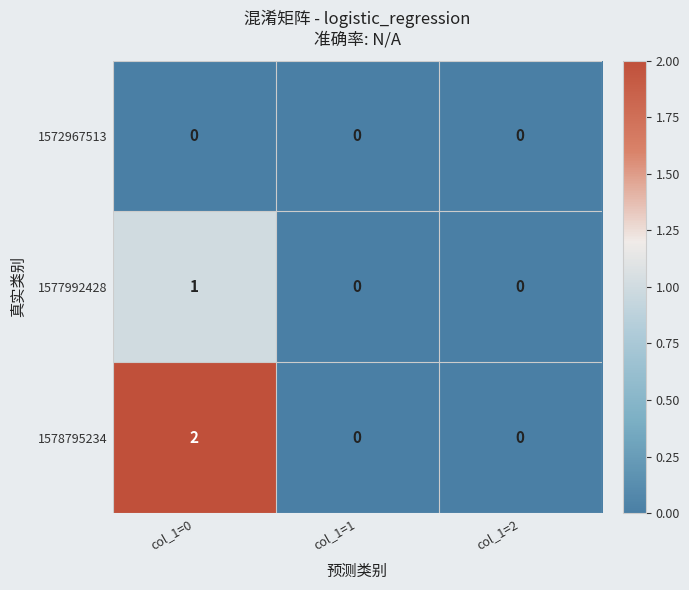

Is the value of 1577992428 at col_1=1 greater than the value of 1578795234 at col_1=0?

No